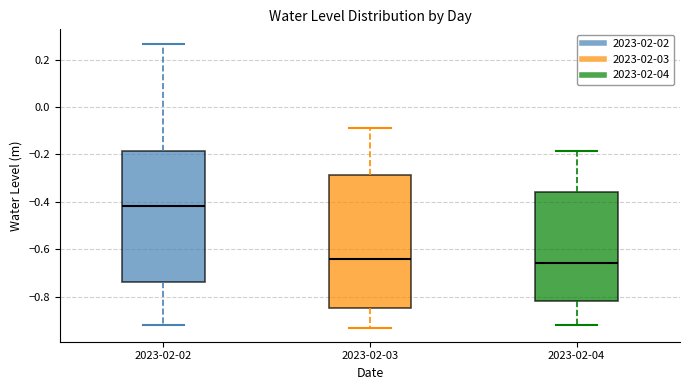

Where does the lower whisker of the box for 2023-02-02 end on the y-axis? The values are not printed on the chart, so give them approximately, as read against the axis.

-0.92